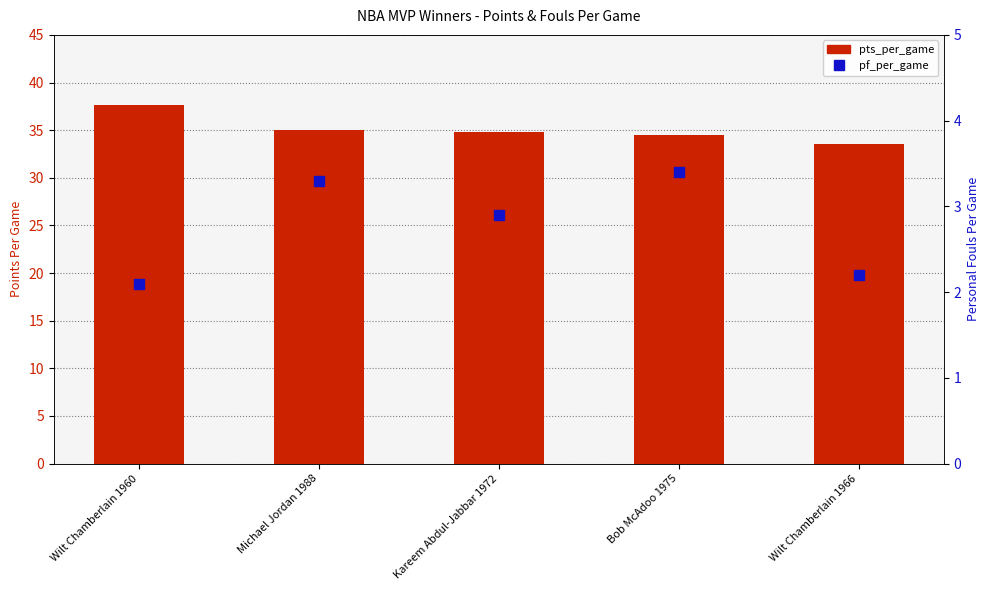

What is the total value across all series at Bob McAdoo 1975?

37.9